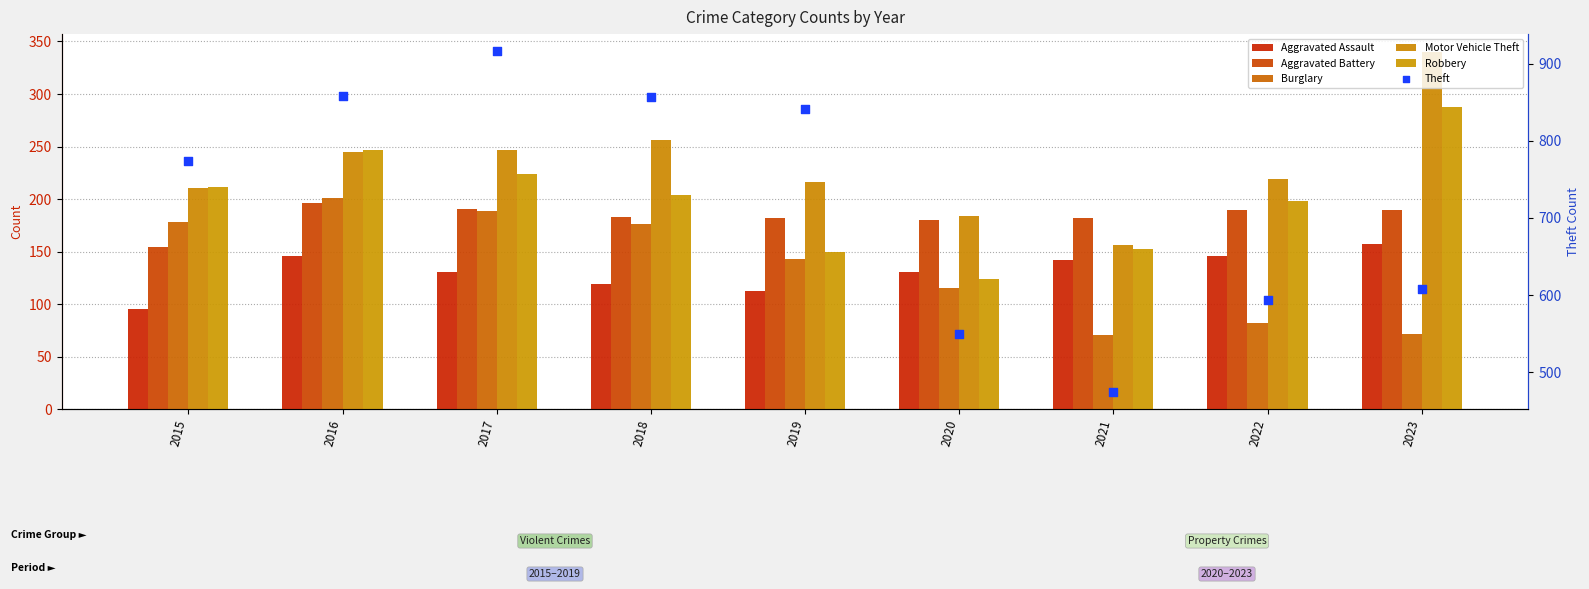

Which series has the largest total across all categories?

Theft